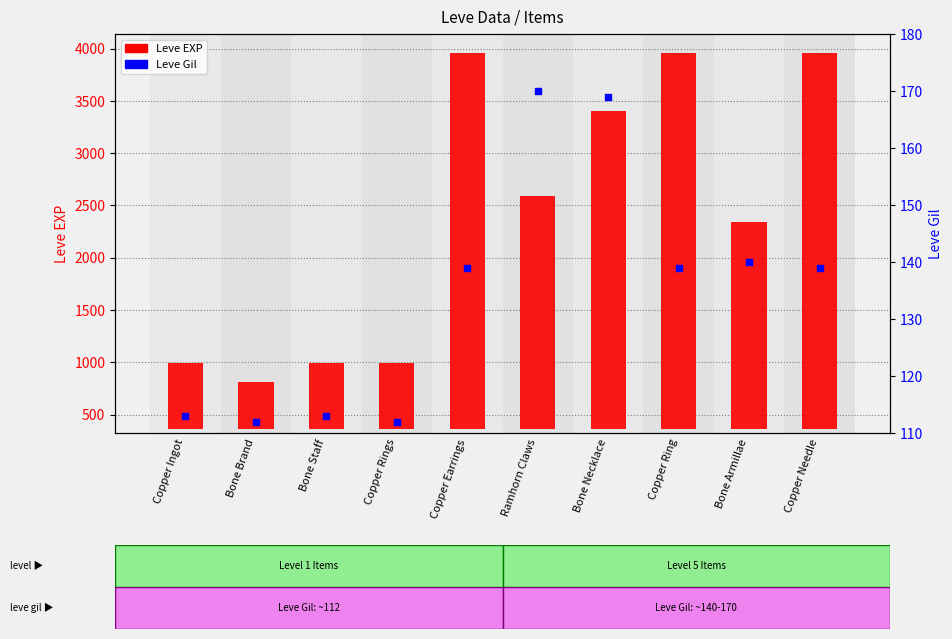

Which series has the largest total across all categories?

Leve EXP